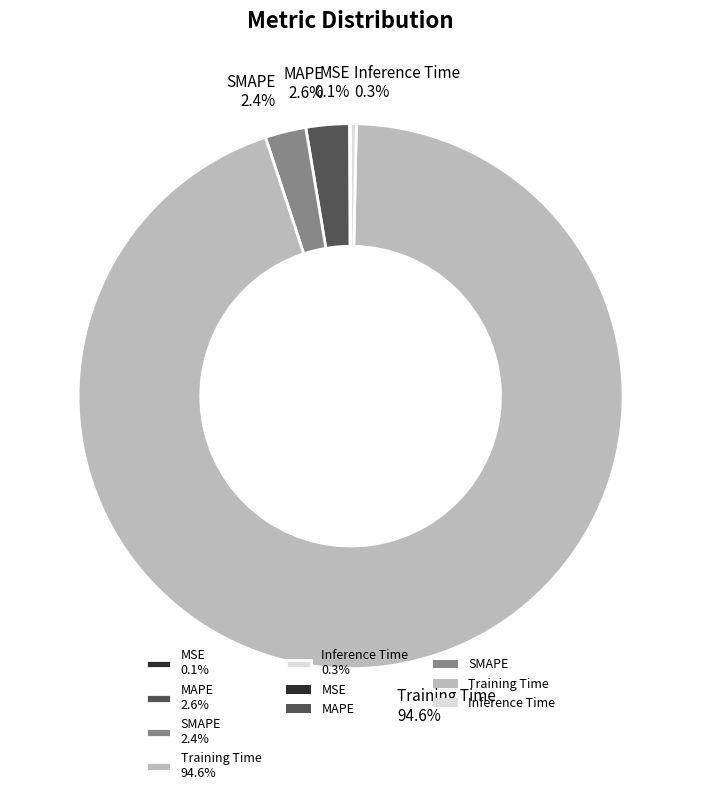

Between MAPE 2.6% and Inference Time 0.3%, which is larger?

MAPE 2.6%